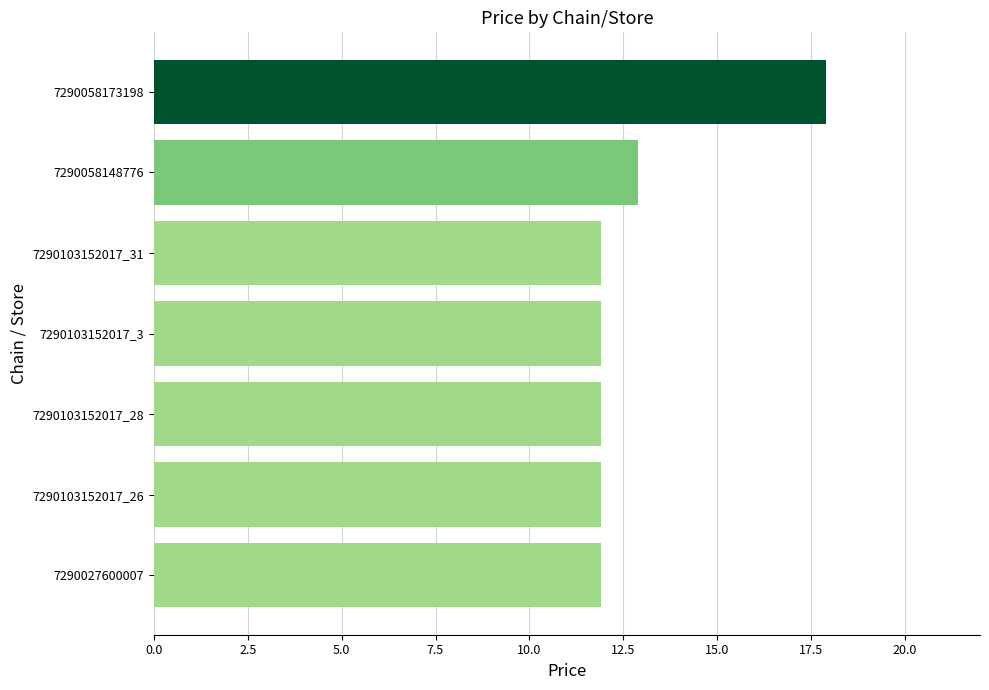

What is the maximum value shown in the chart?

17.9